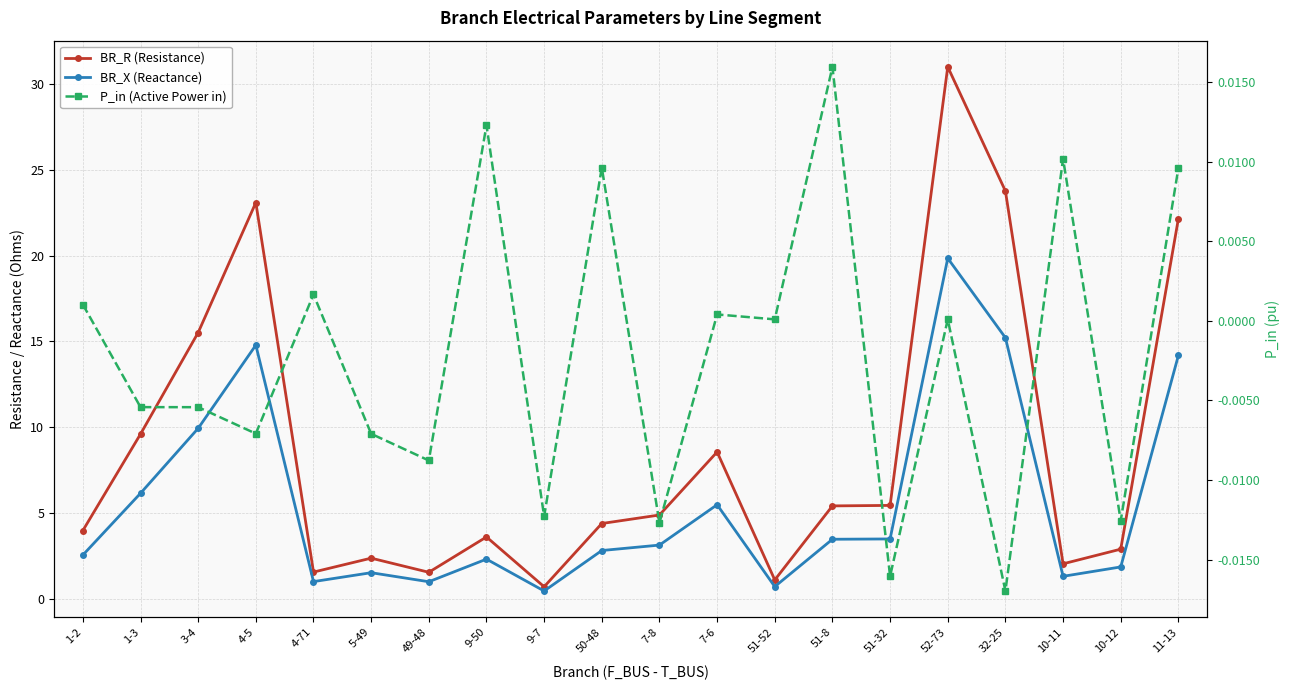

At how many categories does at least one series exceed 10?

5